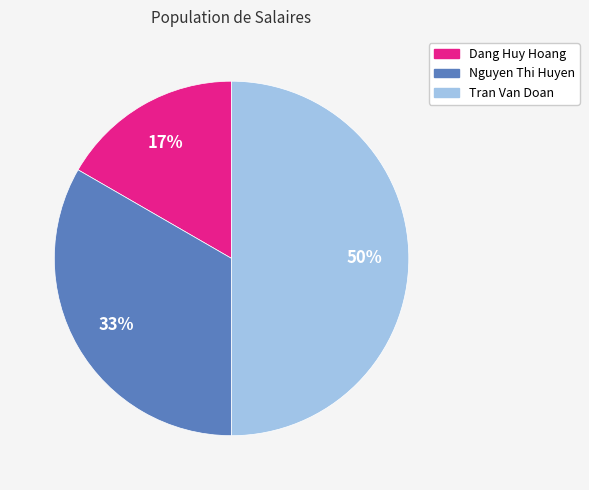

To the nearest percent, what portion does Dang Huy Hoang represent?

17%